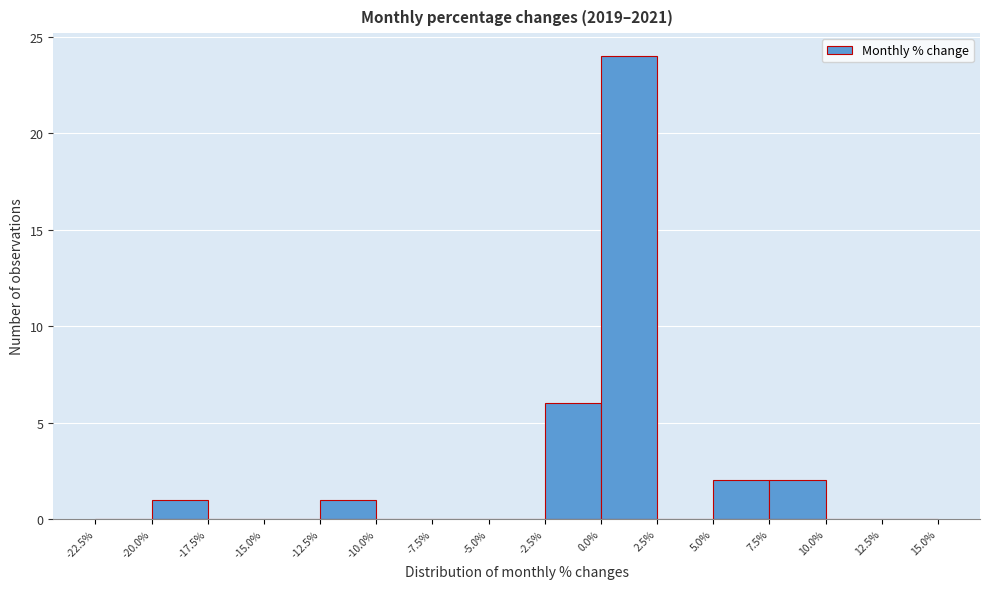

Reading left to right, list every bar in this chart as the range it spans on the x-axis followed by its height. The values are not printed on the chart, so give them approximately, as read against the axis.

-22.5% to -20.0%: 0
-20.0% to -17.5%: 1
-17.5% to -15.0%: 0
-15.0% to -12.5%: 0
-12.5% to -10.0%: 1
-10.0% to -7.5%: 0
-7.5% to -5.0%: 0
-5.0% to -2.5%: 0
-2.5% to 0.0%: 6
0.0% to 2.5%: 24
2.5% to 5.0%: 0
5.0% to 7.5%: 2
7.5% to 10.0%: 2
10.0% to 12.5%: 0
12.5% to 15.0%: 0